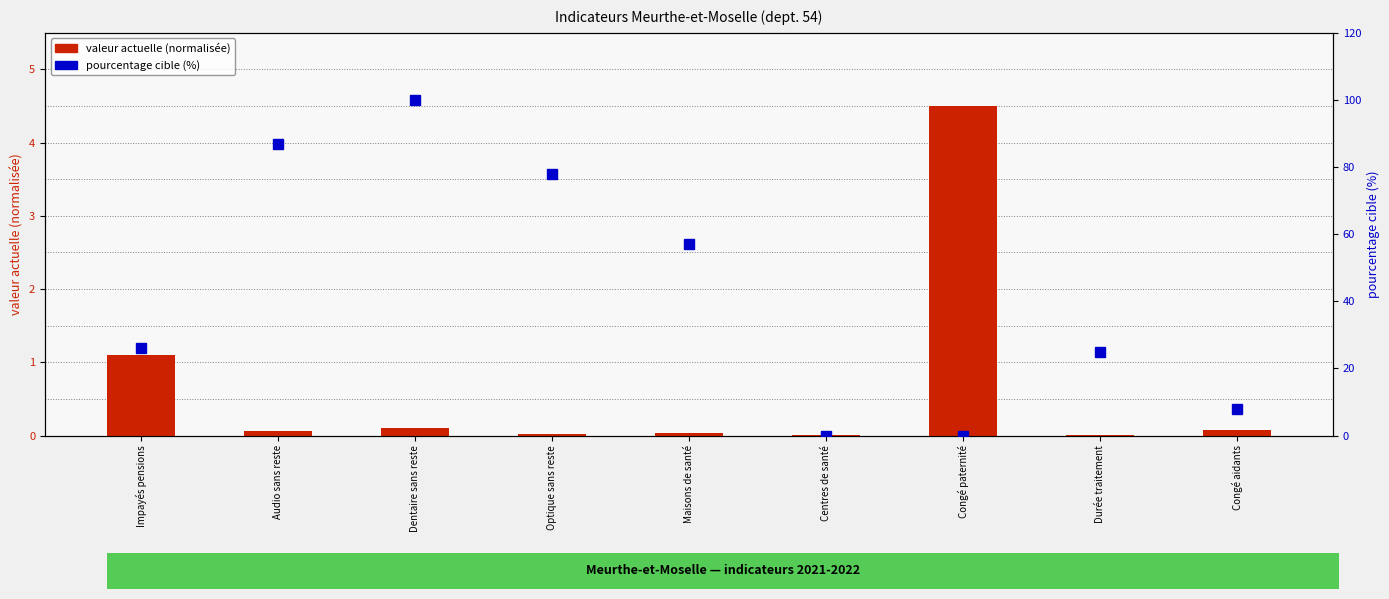

At which label is pourcentage cible closest to 50?

Maisons de santé